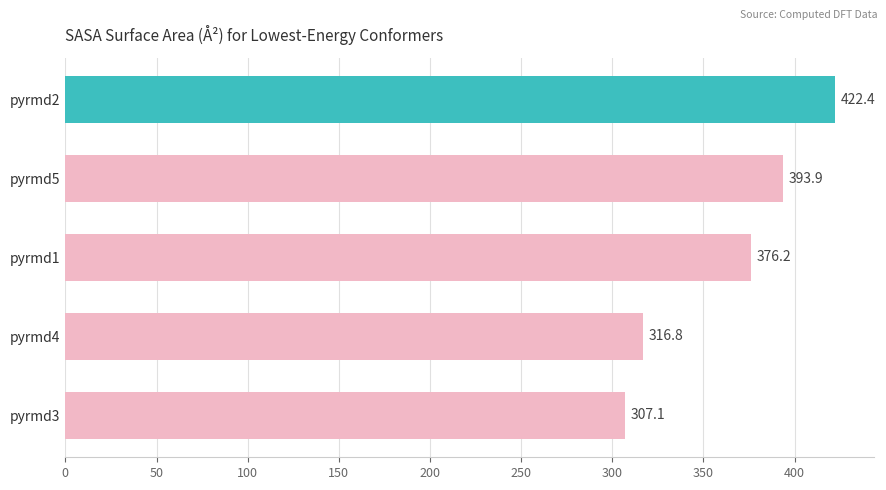

True or false: the data shows 560.4 at pyrmd1.

False